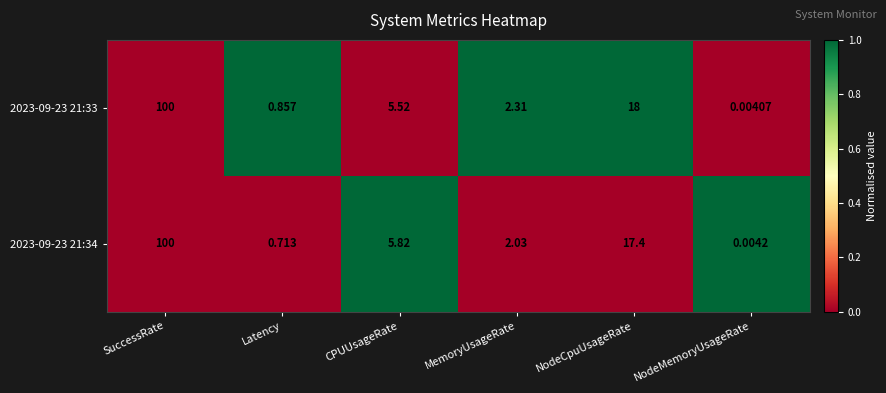

Rank the series by their average value, from highest to lowest.

2023-09-23 21:33, 2023-09-23 21:34